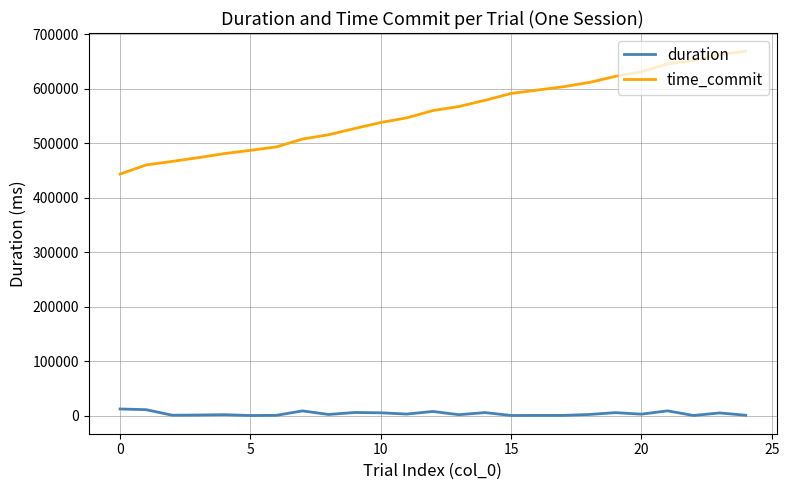

True or false: time_commit and duration intersect in this chart.

False